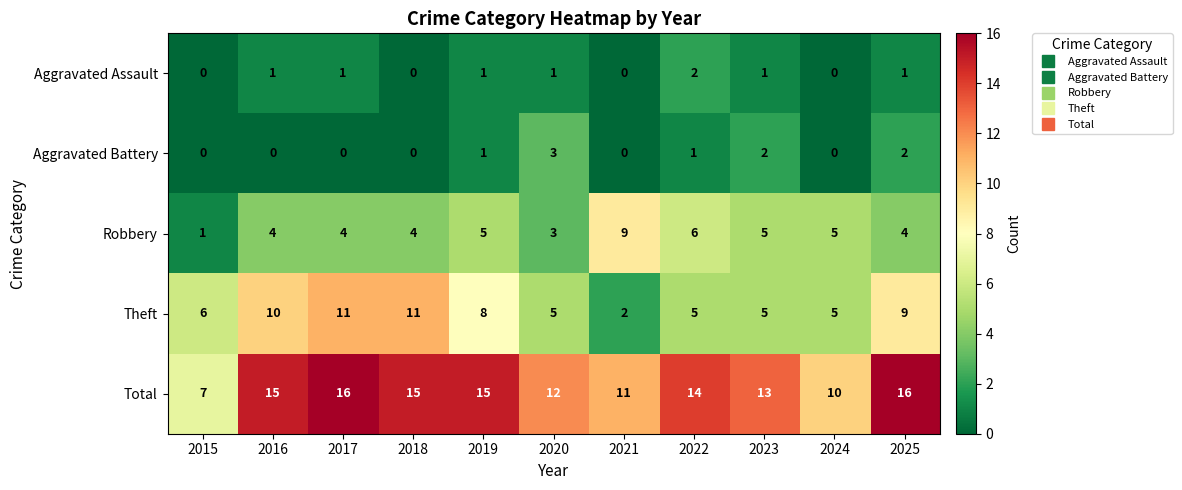

Where is Theft nearest to the value 6?

2015